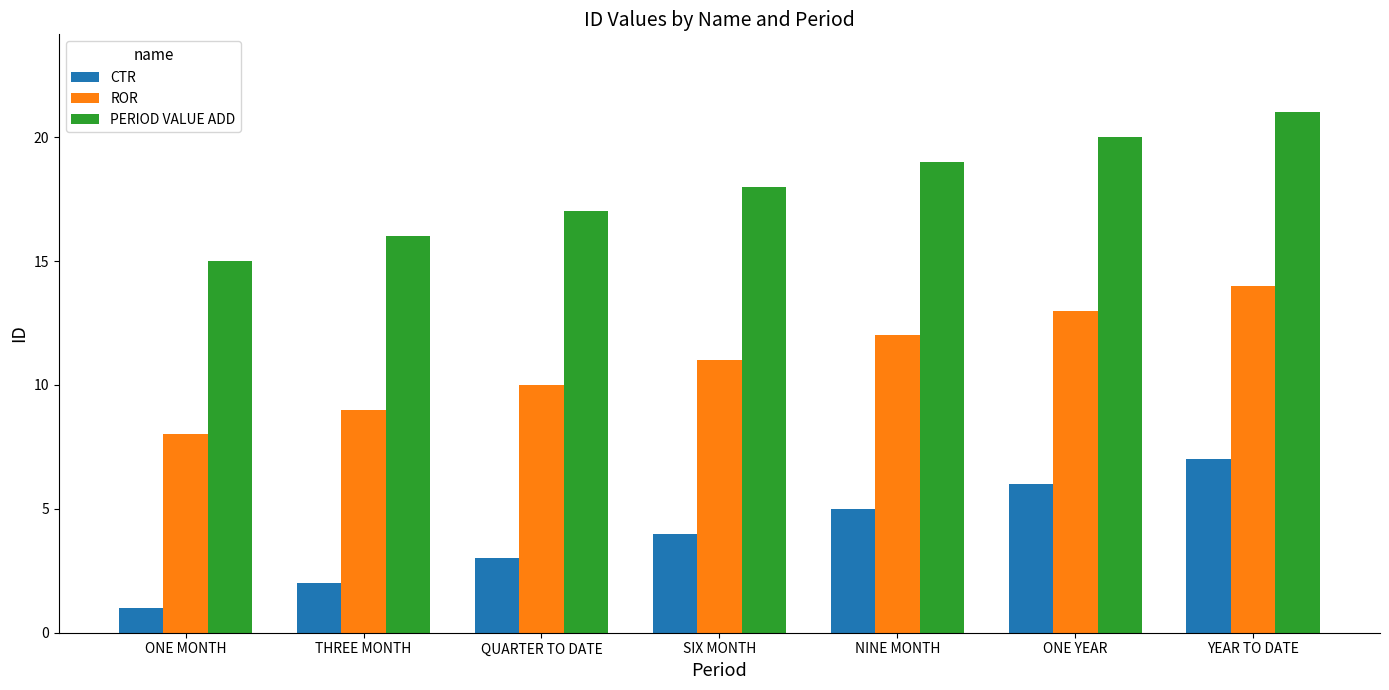

What is the value of the ROR bar at the 6th from the left?

13